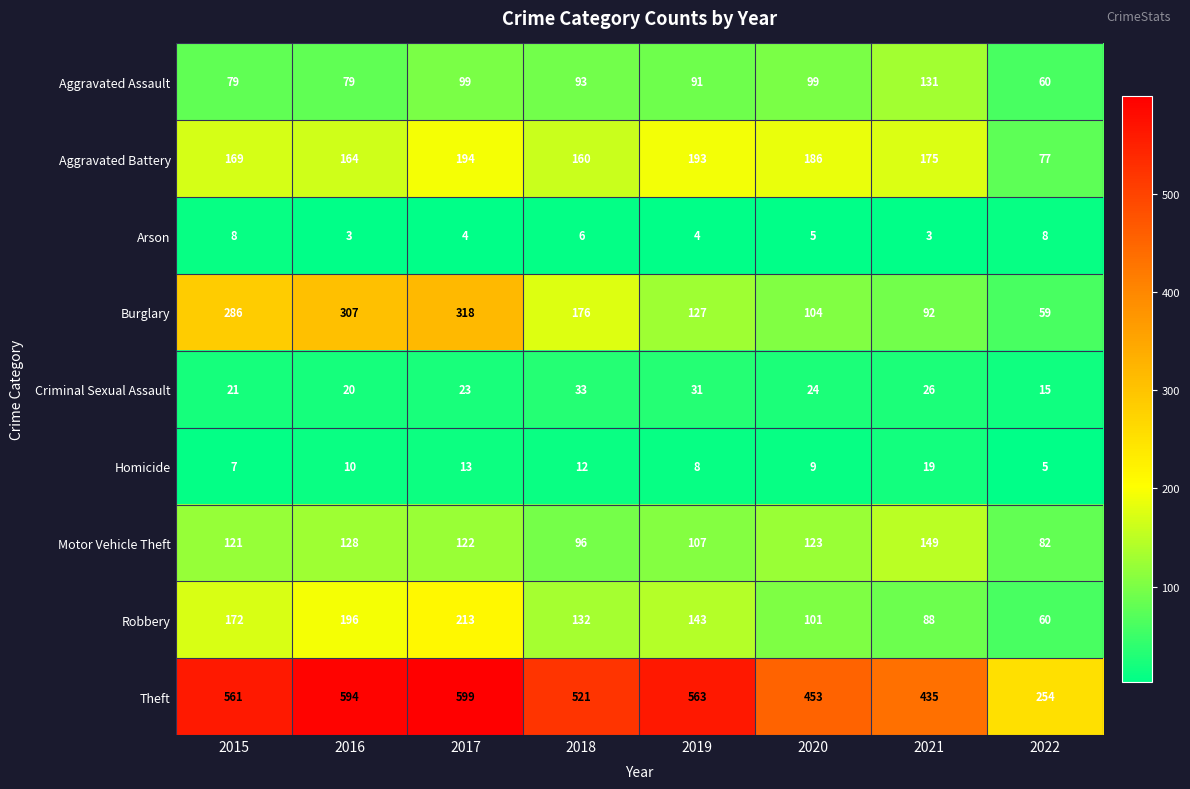

Between 2017 and 2022, which series saw the biggest shift?

Theft